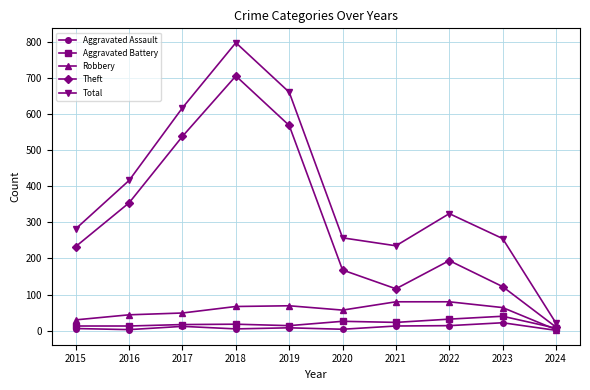

True or false: Theft and Aggravated Assault cross at least once.

False